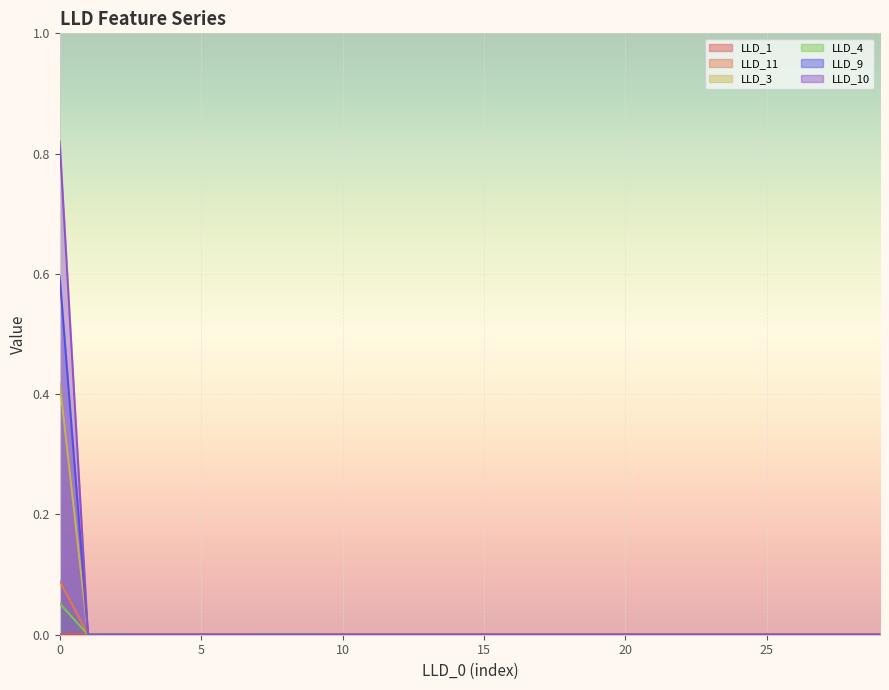

Reading left to right, transcribe all the data shown in this chart.

LLD_1: 0.0	0.0	0.0	0.0	0.0	0.0	0.0	0.0	0.0	0.0	0.0	0.0	0.0	0.0	0.0	0.0	0.0	0.0	0.0	0.0	0.0	0.0	0.0	0.0	0.0	0.0	0.0	0.0	0.0	0.0
LLD_11: 0.1	0.0	0.0	0.0	0.0	0.0	0.0	0.0	0.0	0.0	0.0	0.0	0.0	0.0	0.0	0.0	0.0	0.0	0.0	0.0	0.0	0.0	0.0	0.0	0.0	0.0	0.0	0.0	0.0	0.0
LLD_3: 0.4	0.0	0.0	0.0	0.0	0.0	0.0	0.0	0.0	0.0	0.0	0.0	0.0	0.0	0.0	0.0	0.0	0.0	0.0	0.0	0.0	0.0	0.0	0.0	0.0	0.0	0.0	0.0	0.0	0.0
LLD_4: 0.1	0.0	0.0	0.0	0.0	0.0	0.0	0.0	0.0	0.0	0.0	0.0	0.0	0.0	0.0	0.0	0.0	0.0	0.0	0.0	0.0	0.0	0.0	0.0	0.0	0.0	0.0	0.0	0.0	0.0
LLD_9: 0.6	0.0	0.0	0.0	0.0	0.0	0.0	0.0	0.0	0.0	0.0	0.0	0.0	0.0	0.0	0.0	0.0	0.0	0.0	0.0	0.0	0.0	0.0	0.0	0.0	0.0	0.0	0.0	0.0	0.0
LLD_10: 0.8	0.0	0.0	0.0	0.0	0.0	0.0	0.0	0.0	0.0	0.0	0.0	0.0	0.0	0.0	0.0	0.0	0.0	0.0	0.0	0.0	0.0	0.0	0.0	0.0	0.0	0.0	0.0	0.0	0.0